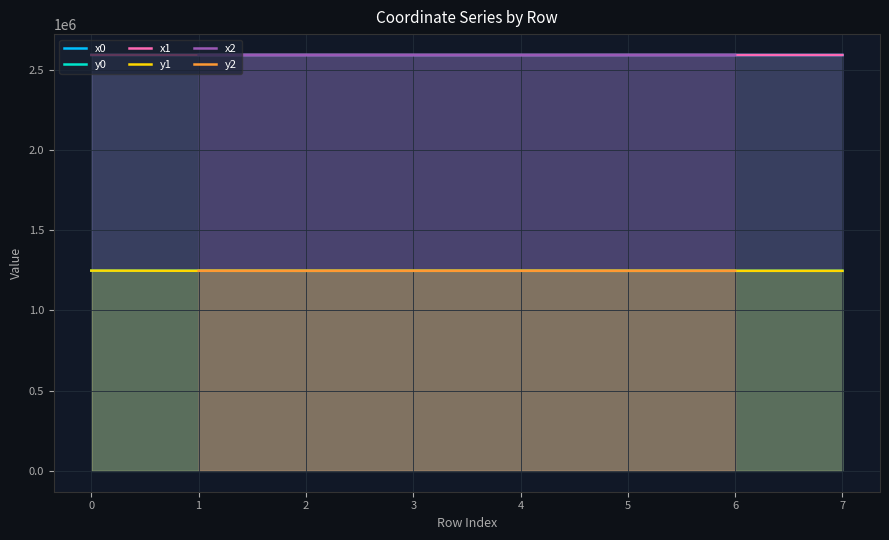

Where is the first local minimum for y1?

2